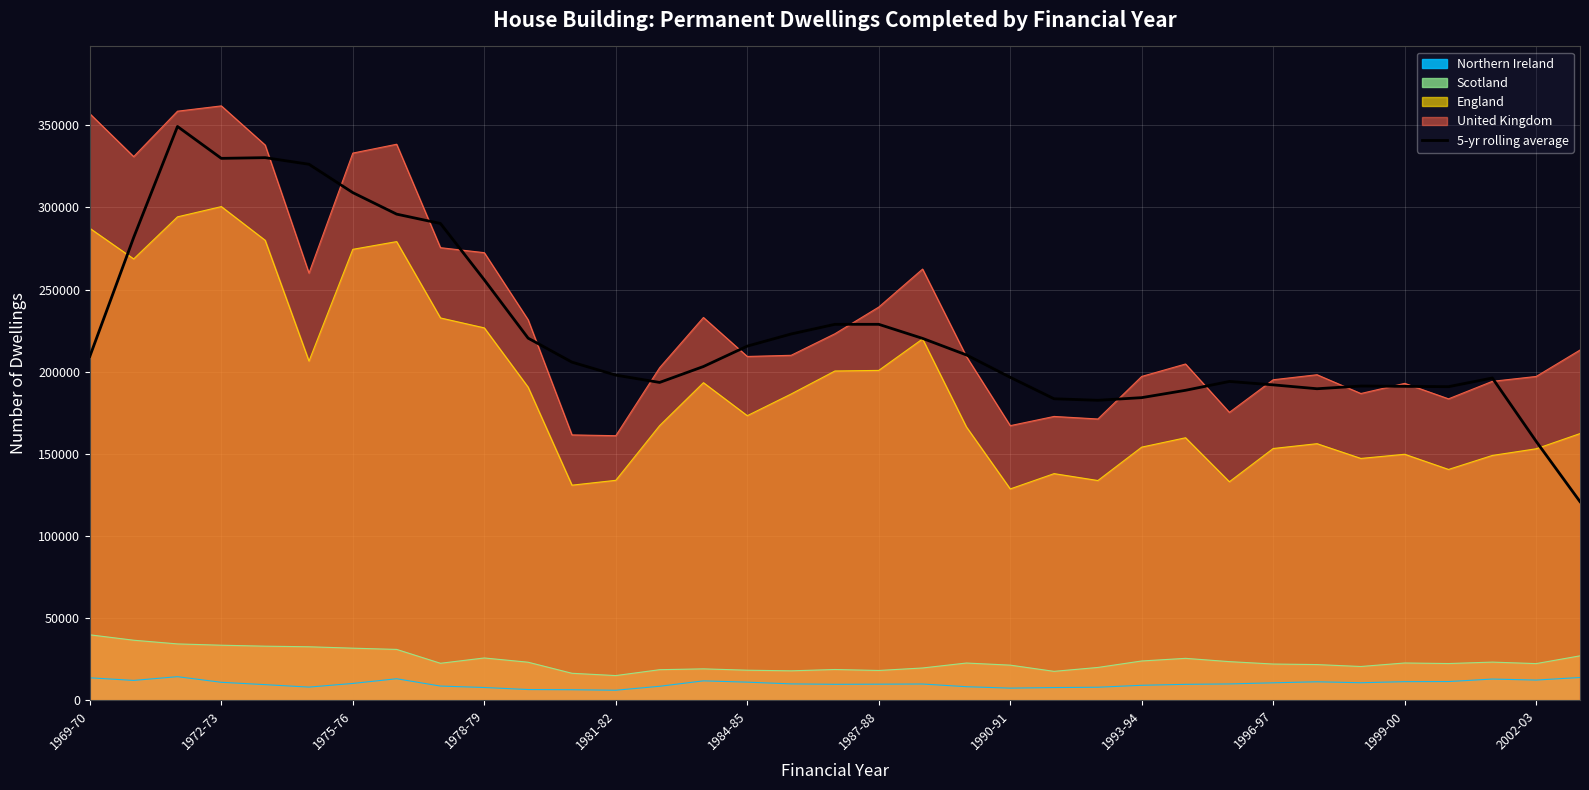

How many distinct data groups are displayed?

5